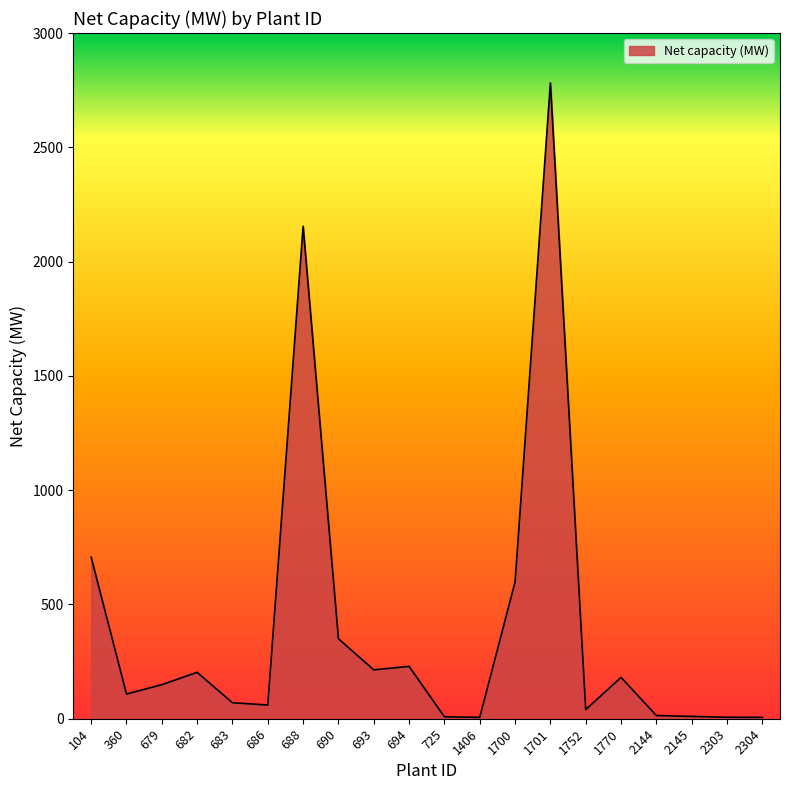

What is the change in value from 693 to 2145?

-203.7